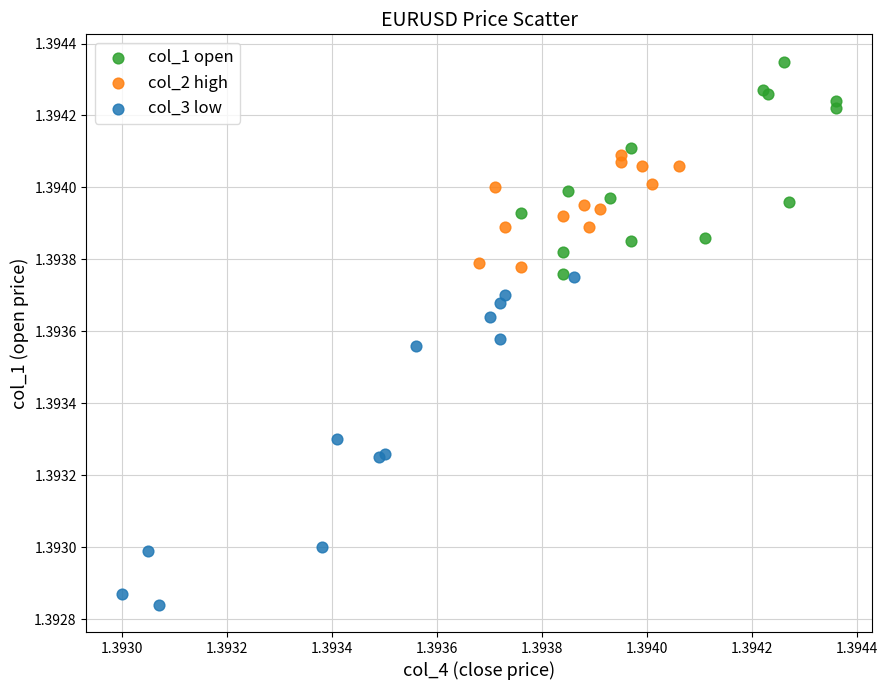

Which series contains the lowest Y value?

col_3 low